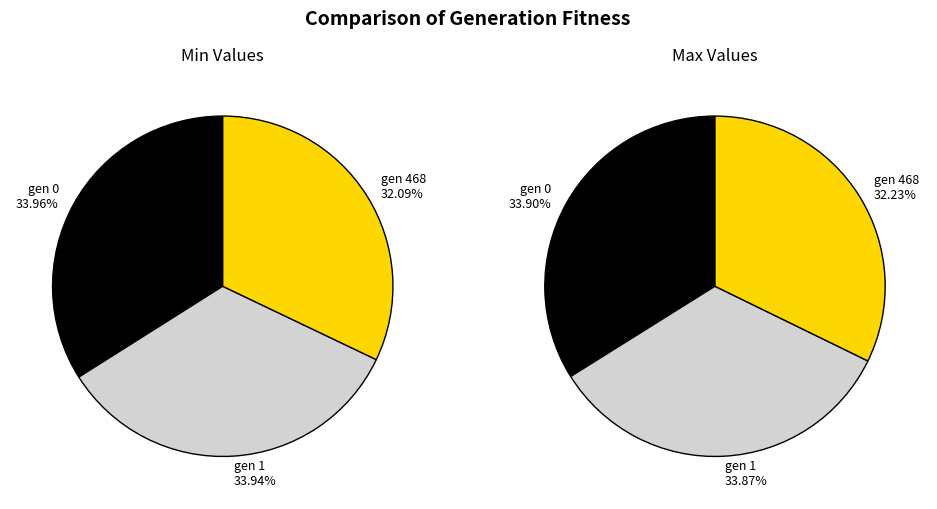

To the nearest percent, what is the difference between the largest and smallest slice percentages?

2%